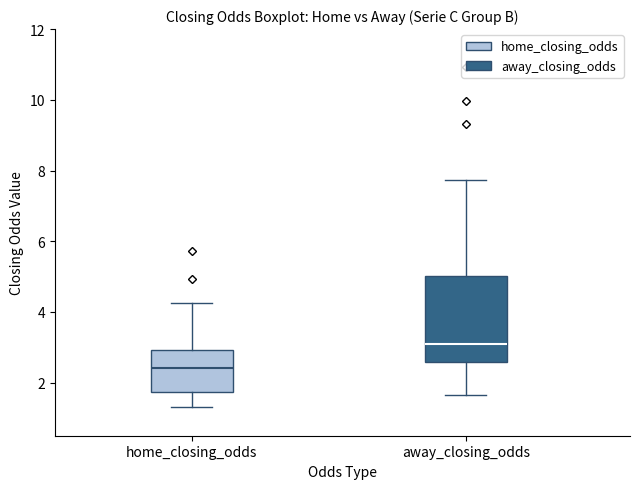

Which box's median line is the lowest?

home_closing_odds